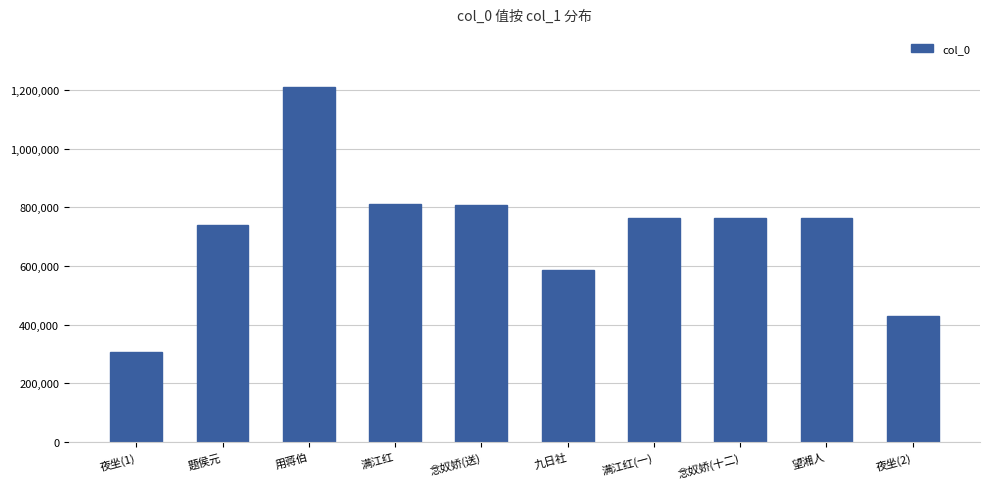

True or false: the data shows 506010 at 满江红(一).

False